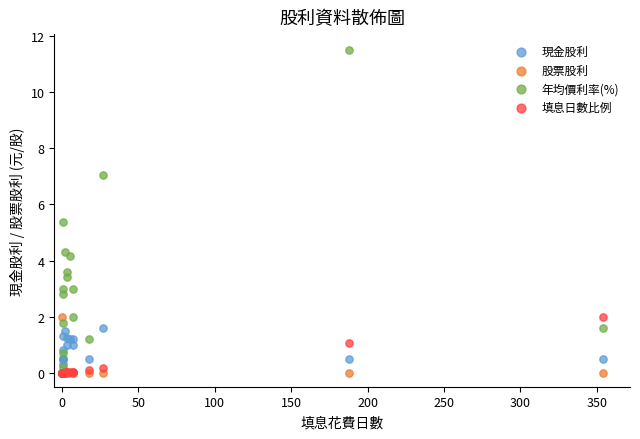

In the 年均價利率(%) series, what Y value is closest to 5?

5.4